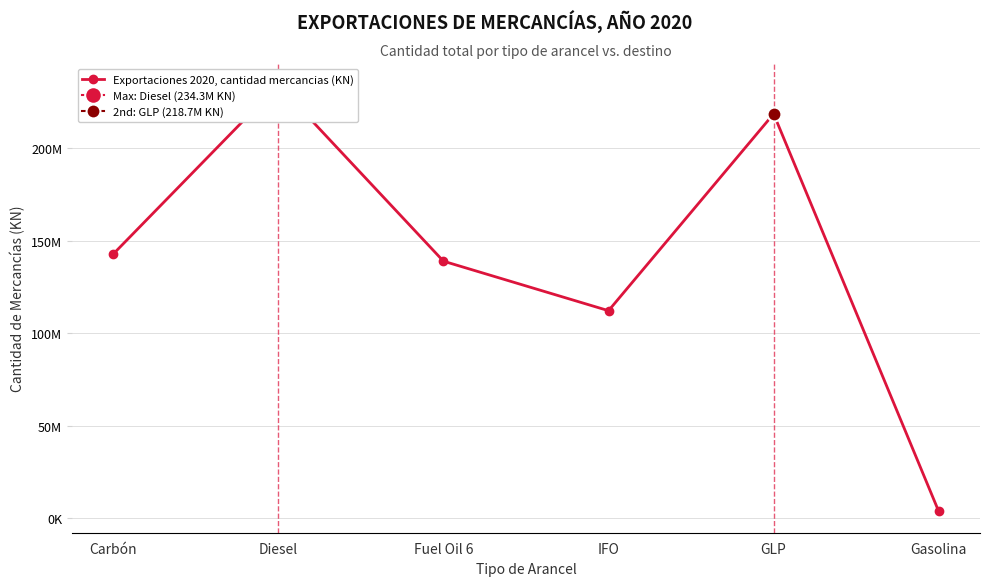

Reading left to right, transcribe all the data shown in this chart.

Carbón=142828210	Diesel=234325350	Fuel Oil 6=138977523	IFO=112197612	GLP=218668041	Gasolina=3631077